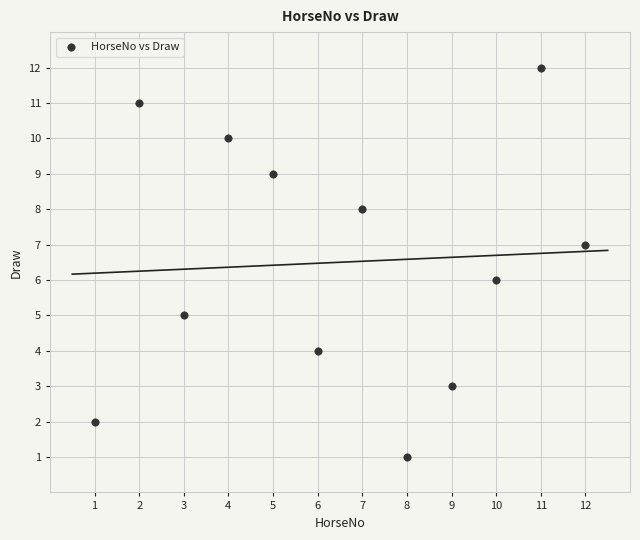

What is the range of Y values (max minus min)?

11